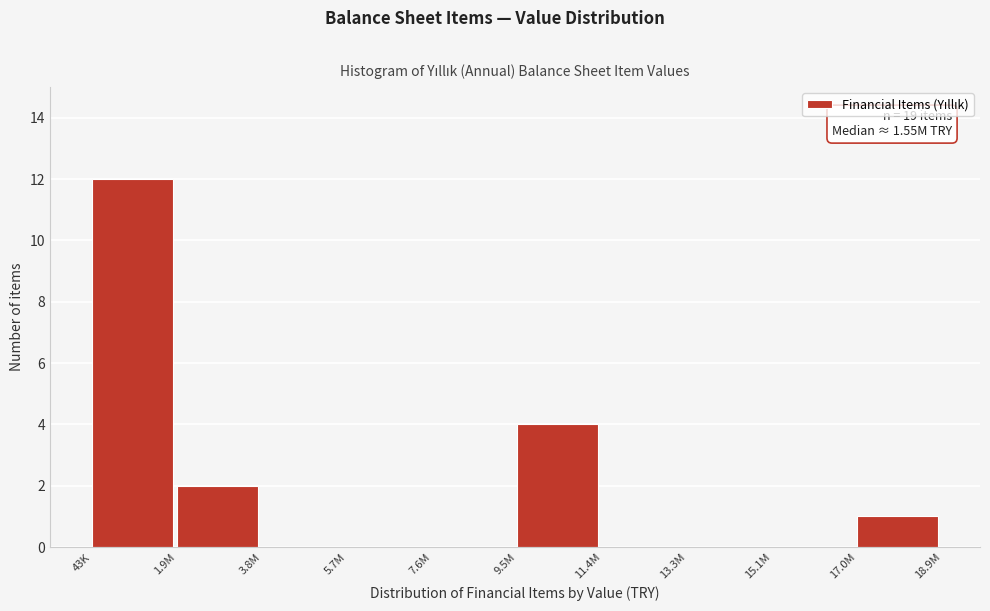

Reading left to right, list all the values displayed in this chart.

43K=12	1.9M=2	3.8M=0	5.7M=0	7.6M=0	9.5M=4	11.4M=0	13.3M=0	15.1M=0	17.0M=1